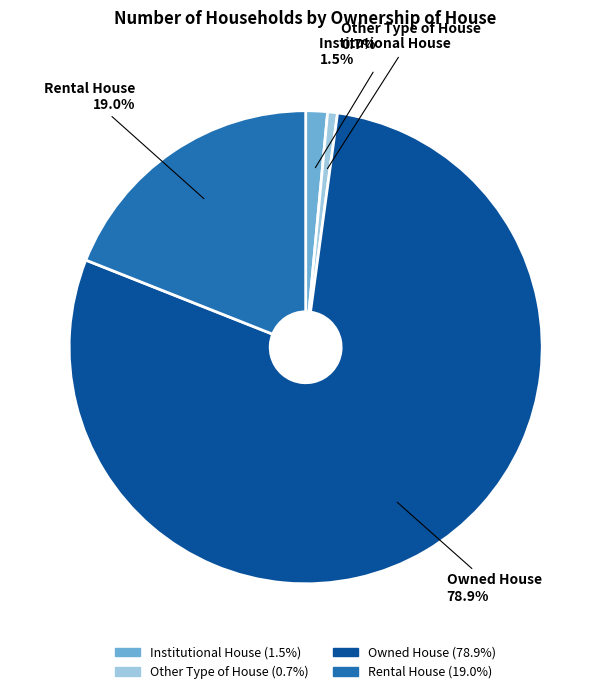

What is the largest slice in the pie chart?

Owned House